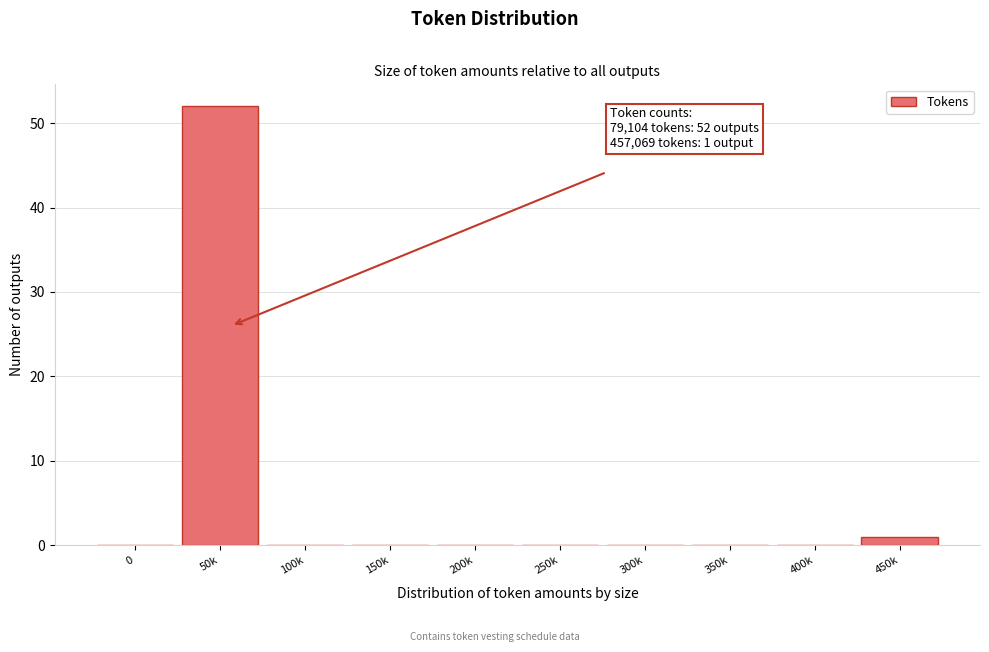

Reading left to right, what are all the values shown in this chart?

0=0	50k=52	100k=0	150k=0	200k=0	250k=0	300k=0	350k=0	400k=0	450k=1